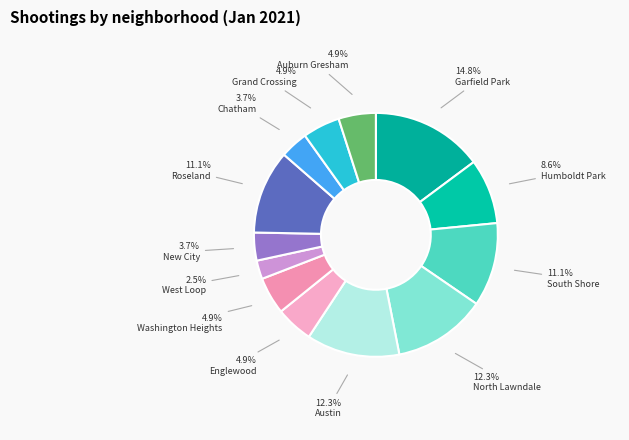

Count the number of slices in the pie.

13